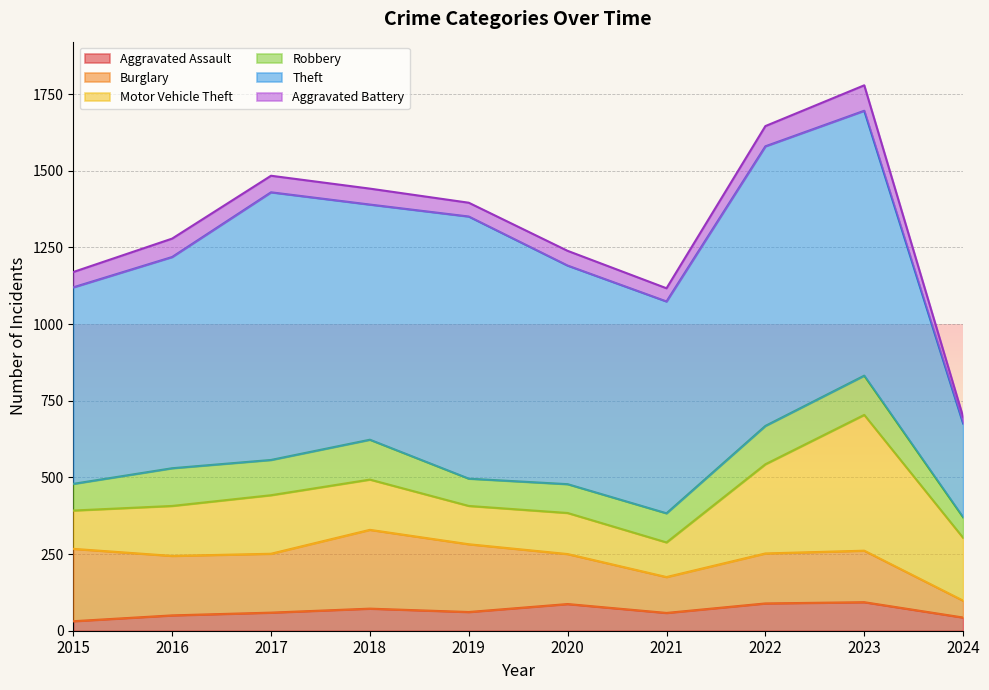

In Burglary, how many points are lower than both neighbors (excluding endpoints)?

2